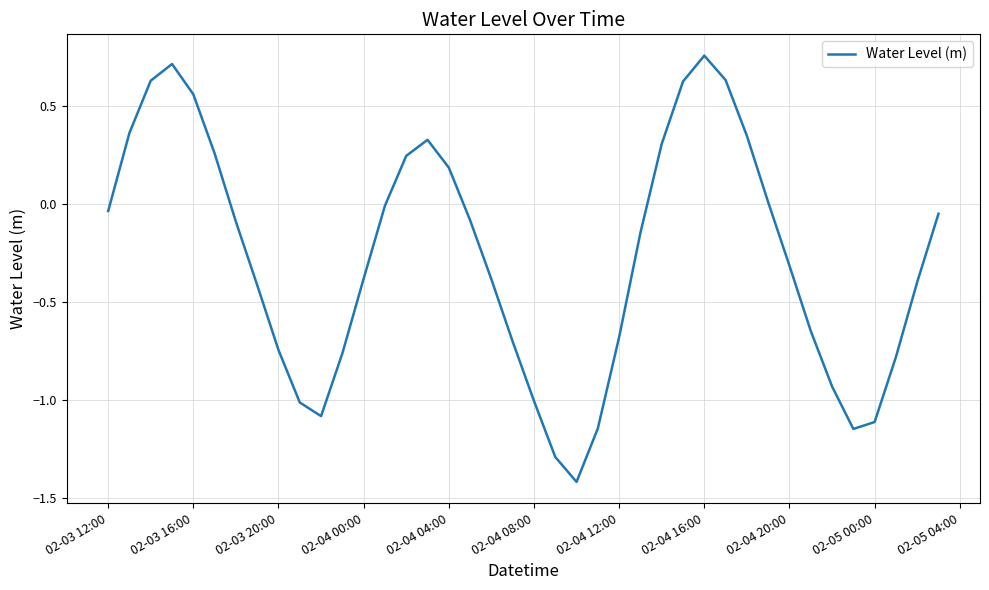

What is the minimum value shown in the chart?

-1.4